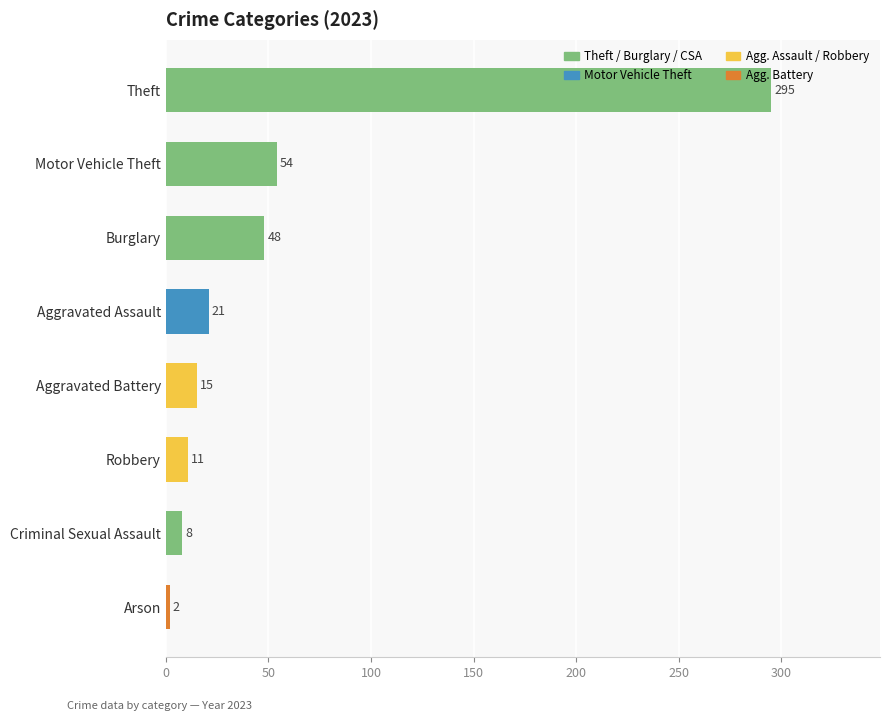

Reading top to bottom, what are all the values shown in this chart?

295	54	48	21	15	11	8	2